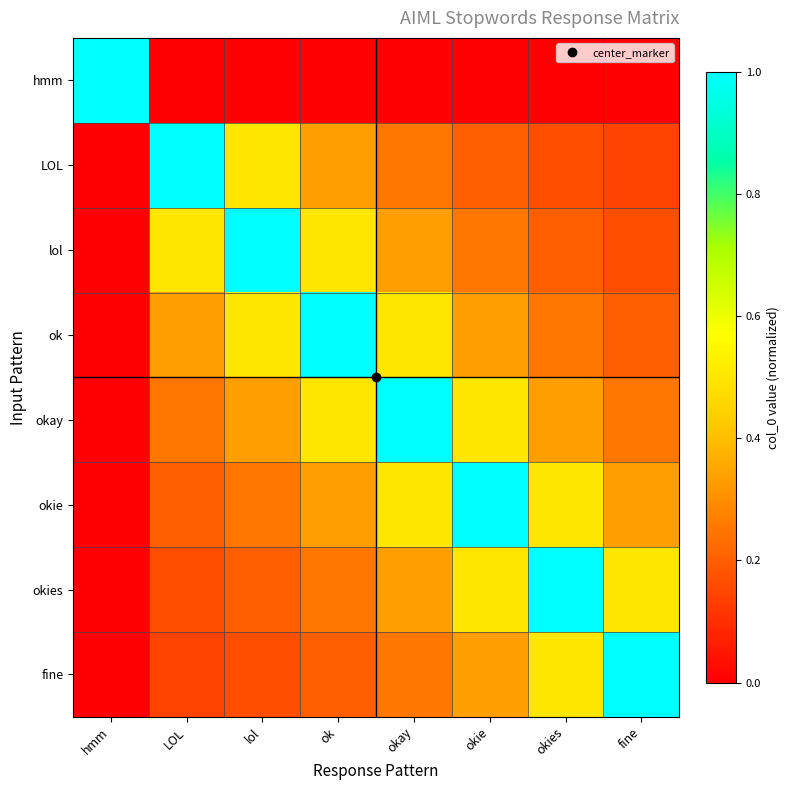

What is the total value across all series at okie?

3.1